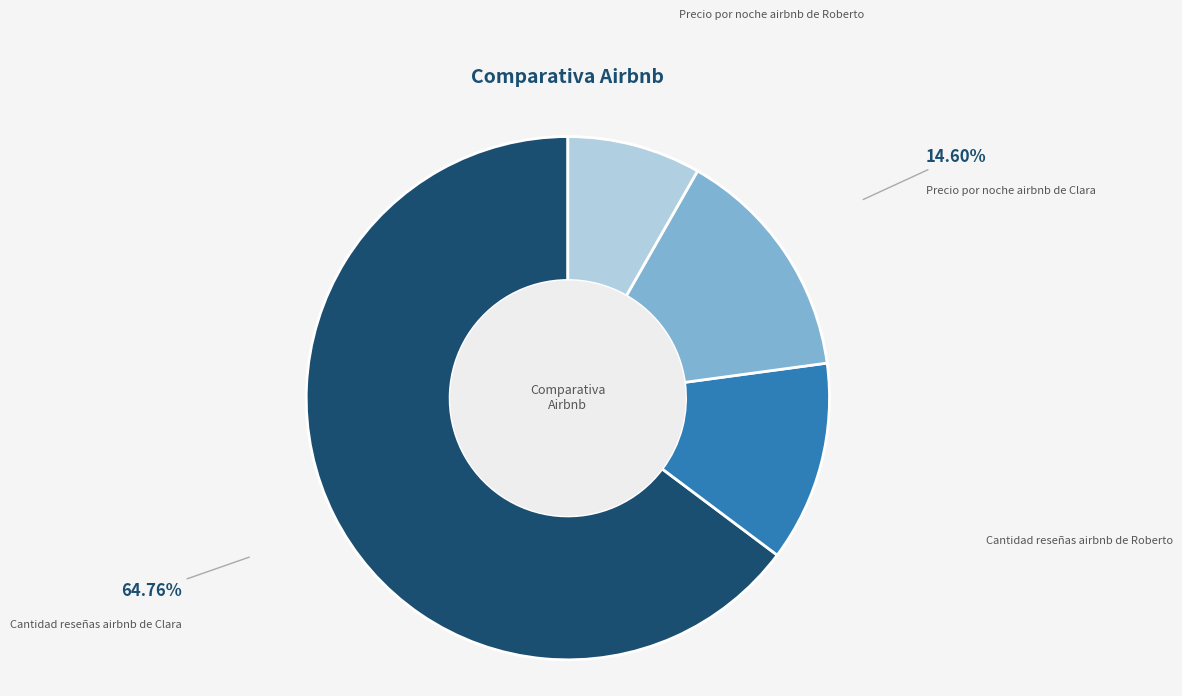

Which category accounts for the majority?

Cantidad reseñas airbnb de Clara